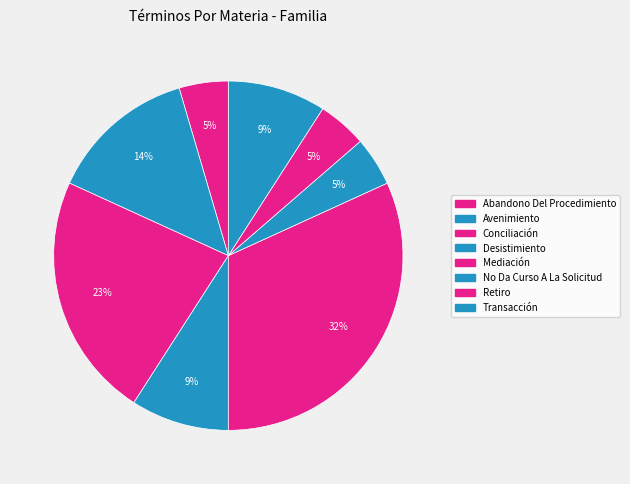

Count the number of slices in the pie.

8